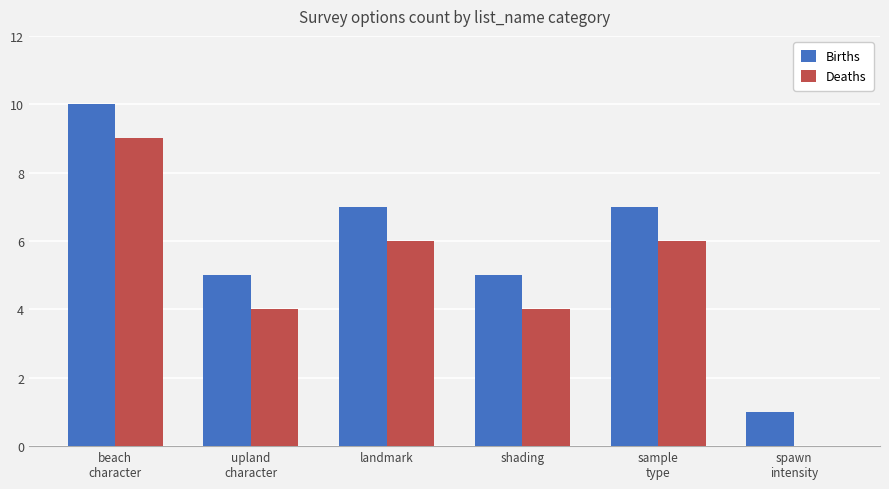

What is the greatest value displayed?

10